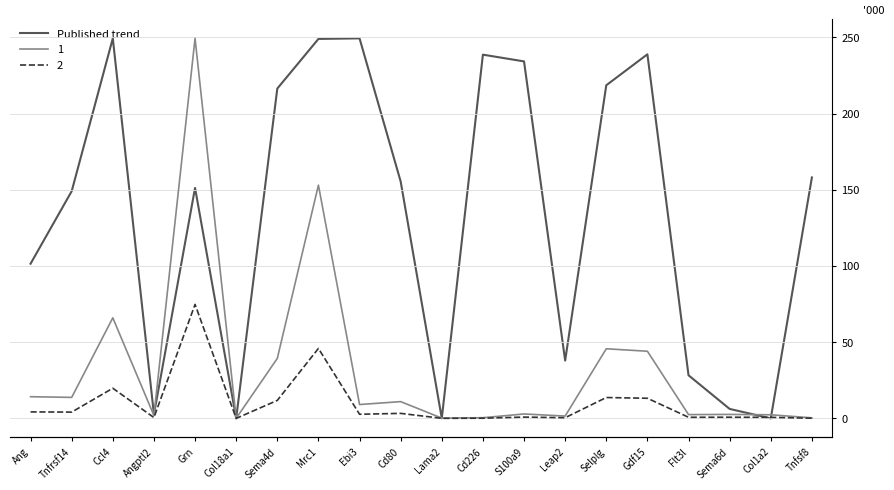

Where is the first local maximum?

Ccl4